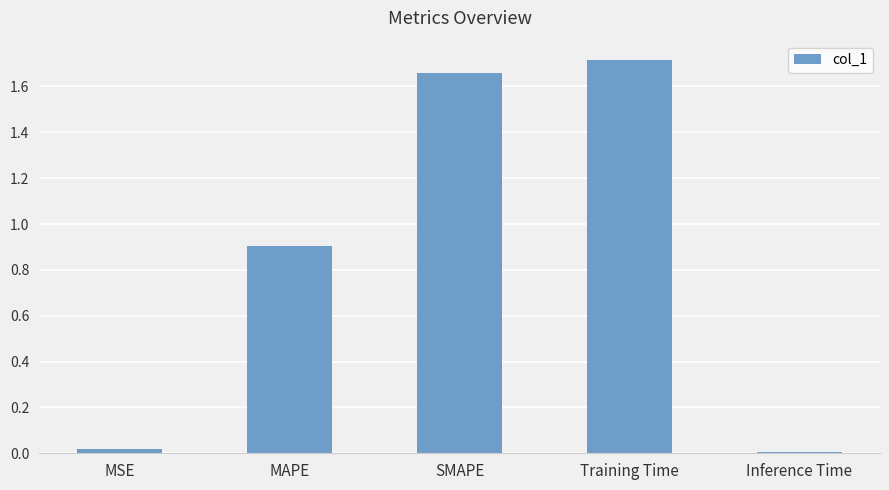

What is the change in value from SMAPE to Training Time?

+0.1